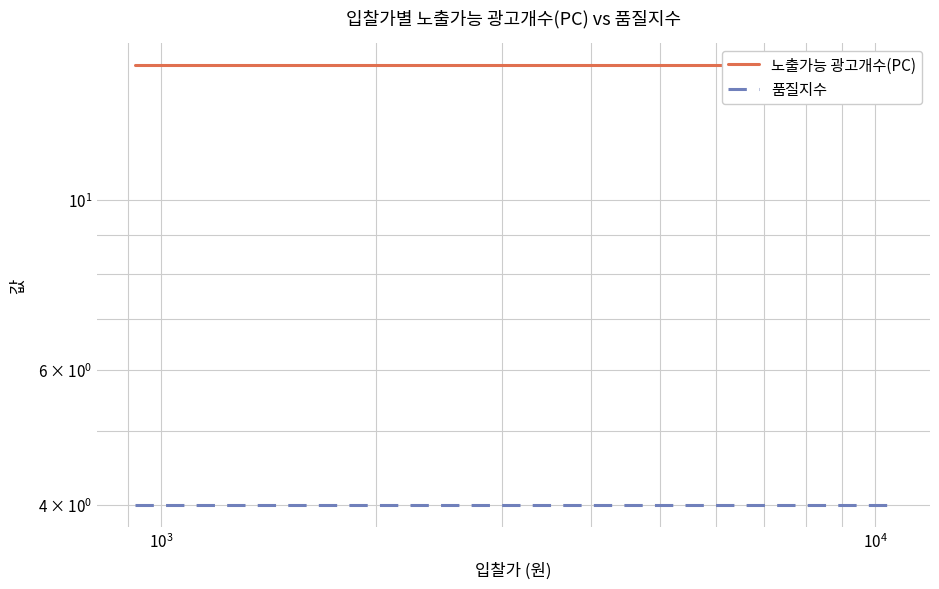

How many lines are shown in the chart?

2